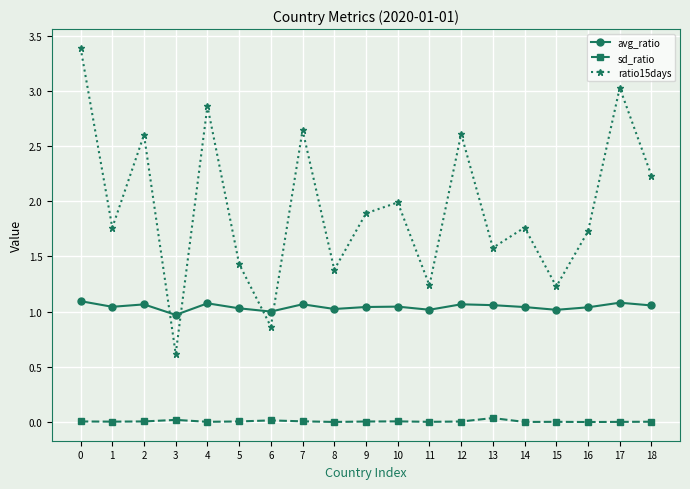

Which series has the largest total across all categories?

ratio15days